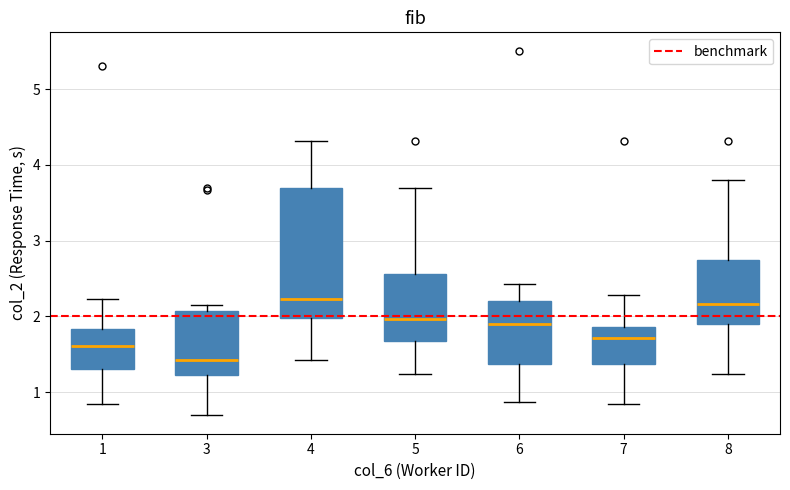

Reading left to right, read every box against the y-axis: the position of its median line, the range the box covers, and the ends of its whiskers. The values are not printed on the chart, so give them approximately, as read against the axis.

1: median 1.6, box 1.3 to 1.8, whiskers 0.8 to 2.2
3: median 1.4, box 1.2 to 2.1, whiskers 0.7 to 2.2
4: median 2.2, box 2.0 to 3.7, whiskers 1.4 to 4.3
5: median 2.0, box 1.7 to 2.6, whiskers 1.2 to 3.7
6: median 1.9, box 1.4 to 2.2, whiskers 0.9 to 2.4
7: median 1.7, box 1.4 to 1.9, whiskers 0.8 to 2.3
8: median 2.2, box 1.9 to 2.7, whiskers 1.2 to 3.8